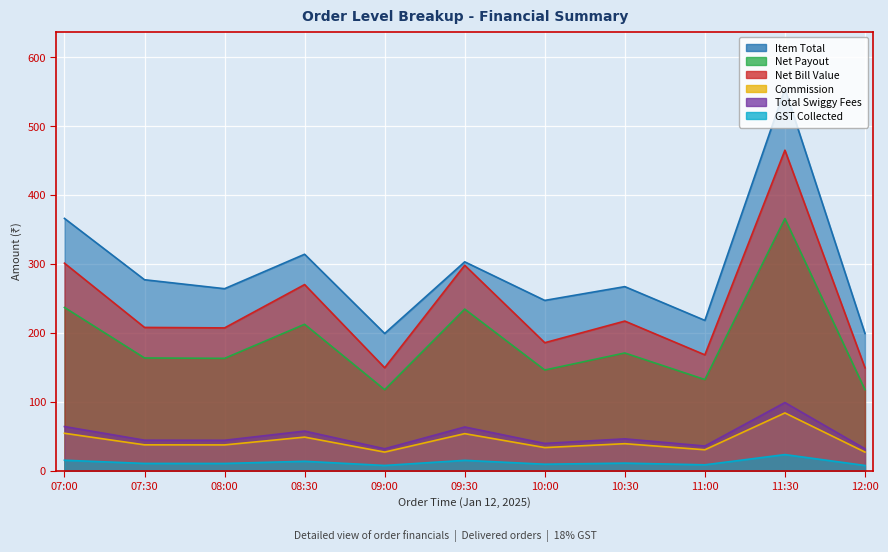

How many data points in Total Swiggy Fees are less than 44?

4